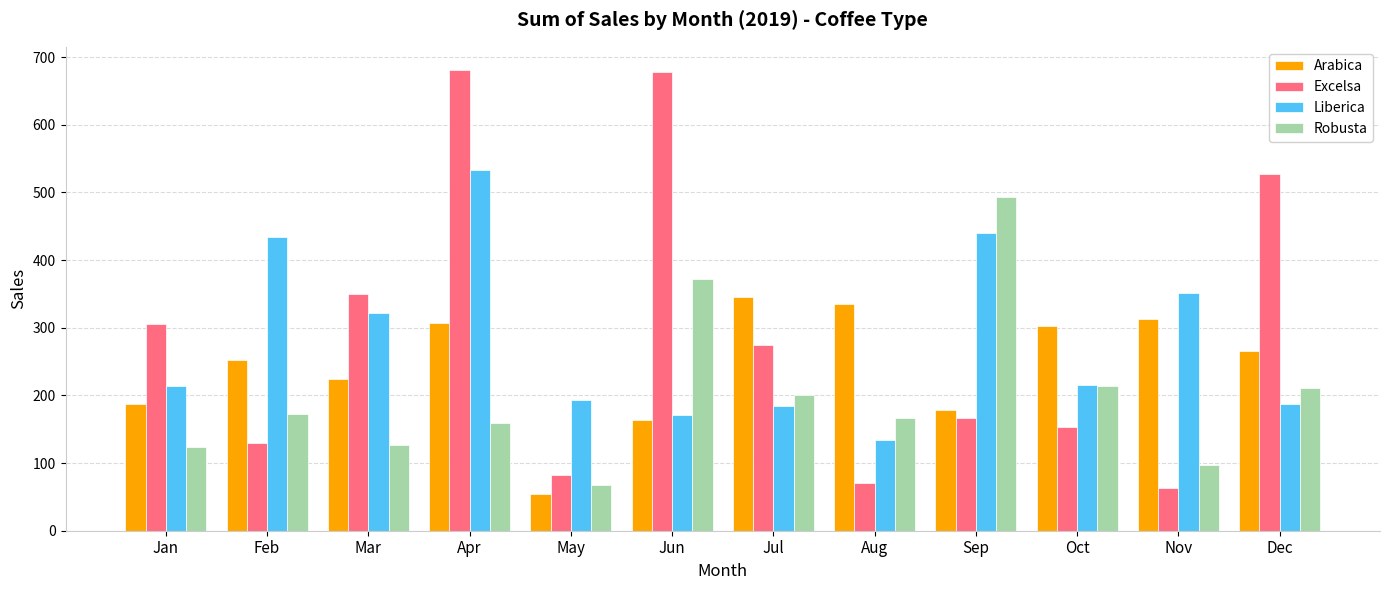

What is the greatest value displayed?

681.1